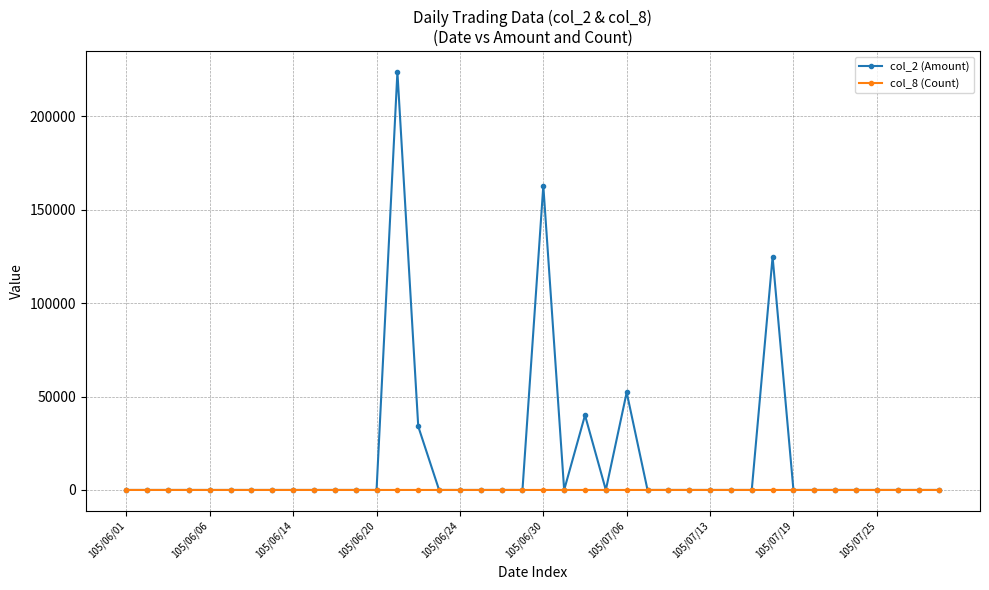

True or false: col_8 (Count) has more than 1 interior local peaks.

True